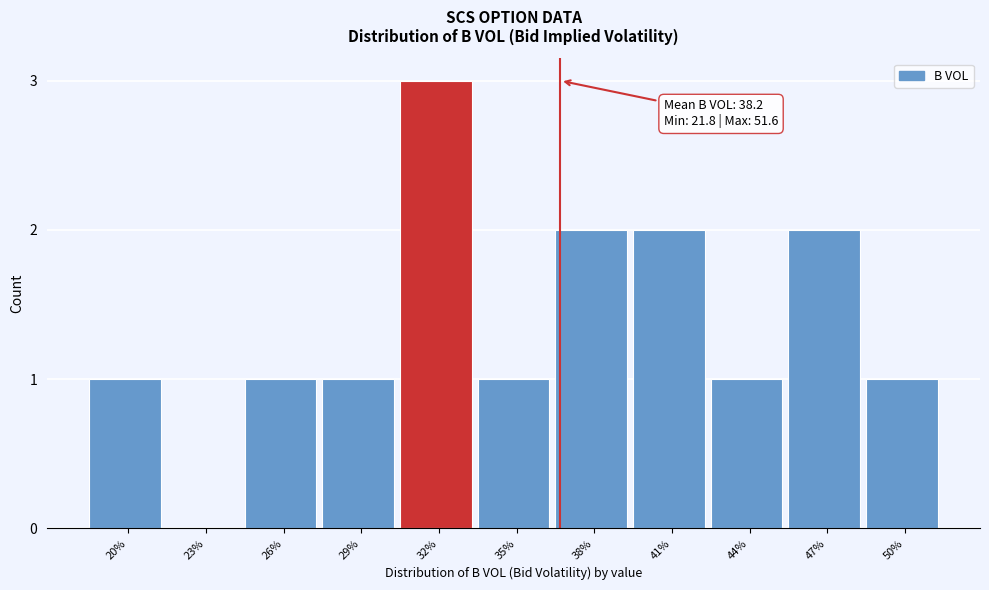

Reading left to right, transcribe all the data shown in this chart.

20%=1	23%=0	26%=1	29%=1	32%=3	35%=1	38%=2	41%=2	44%=1	47%=2	50%=1